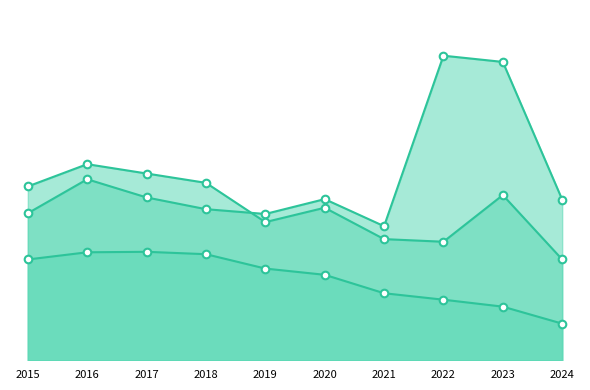

Is the value of Burglary at 2017 greater than the value of Robbery at 2016?

No